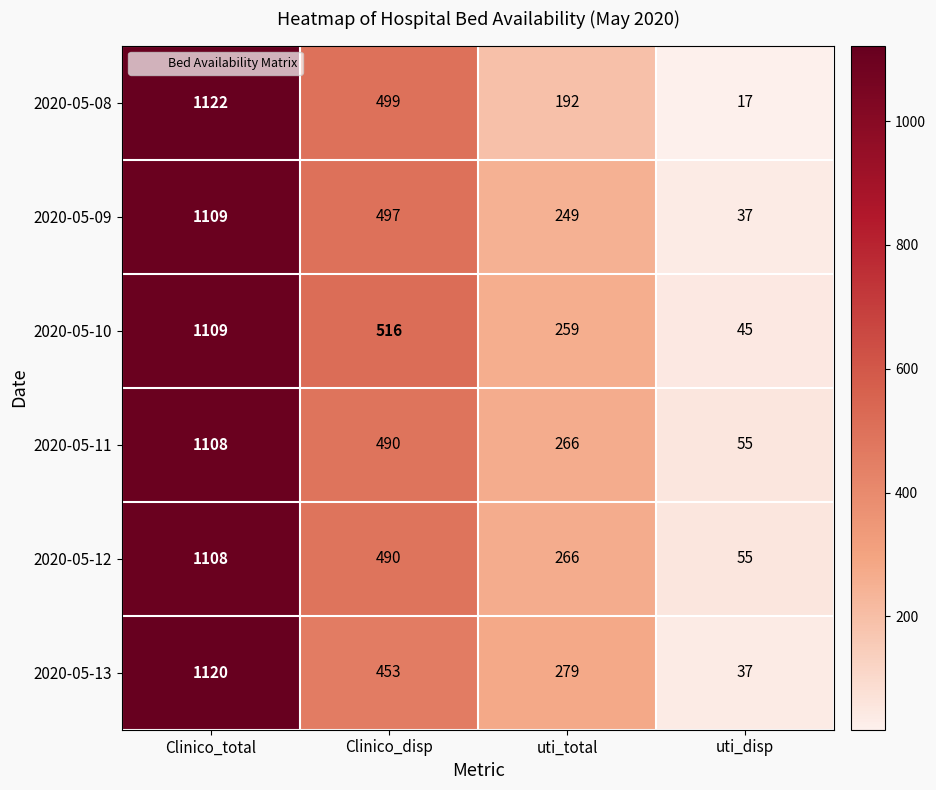

Reading right to left, transcribe all the data shown in this chart.

2020-05-08: 17	192	499	1122
2020-05-09: 37	249	497	1109
2020-05-10: 45	259	516	1109
2020-05-11: 55	266	490	1108
2020-05-12: 55	266	490	1108
2020-05-13: 37	279	453	1120